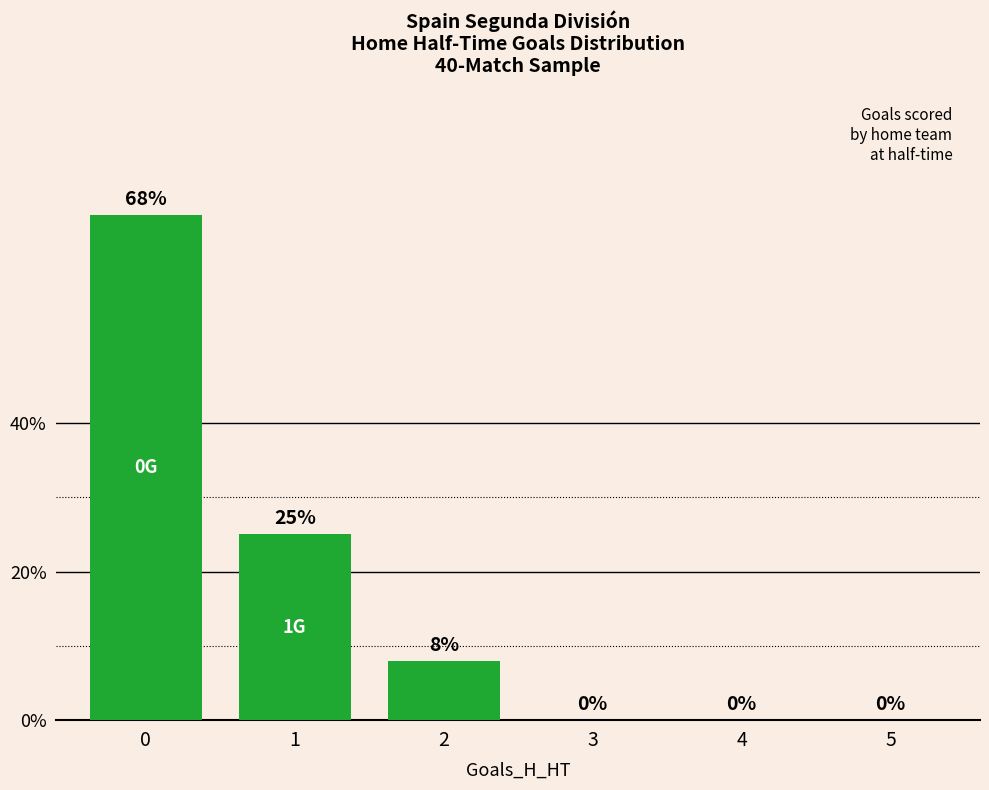

Count the number of data series in this chart.

1